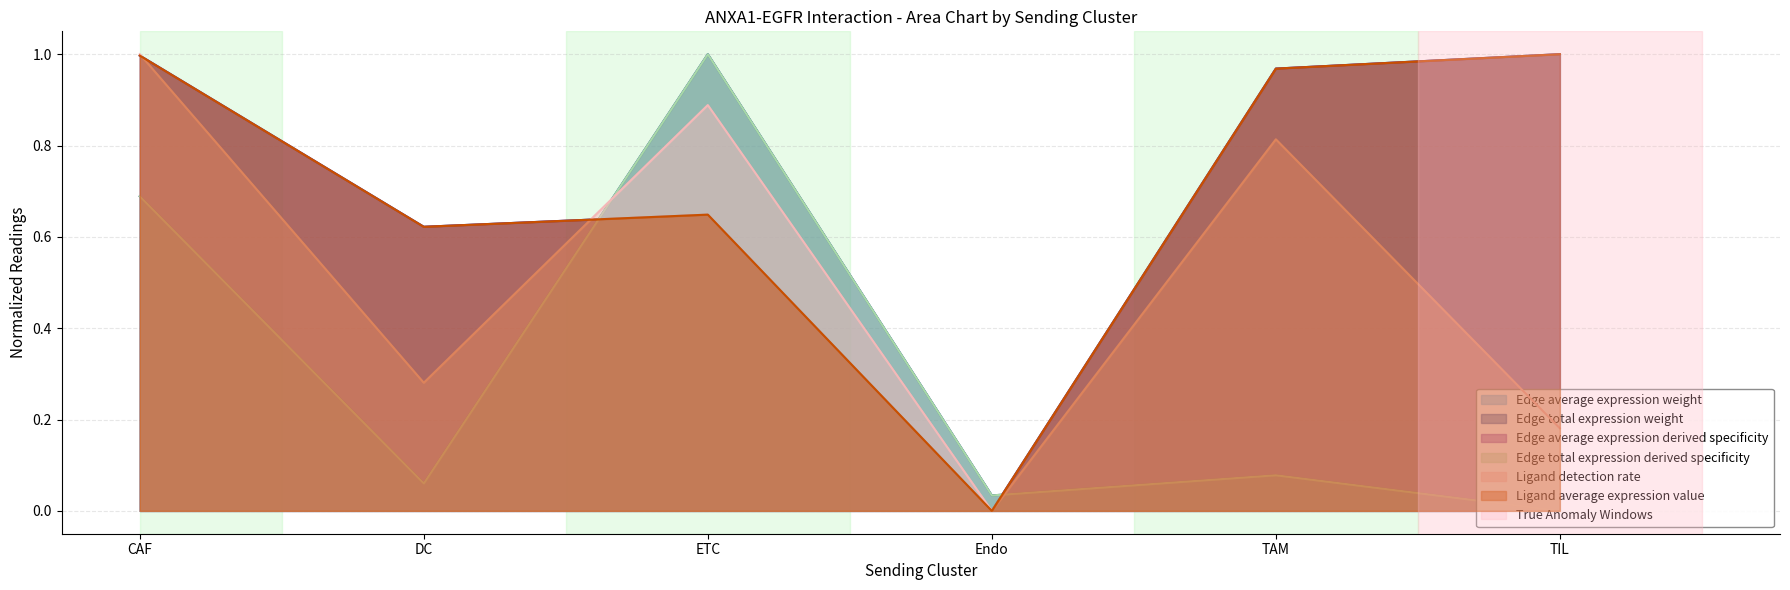

At how many categories does at least one series exceed 0?

6